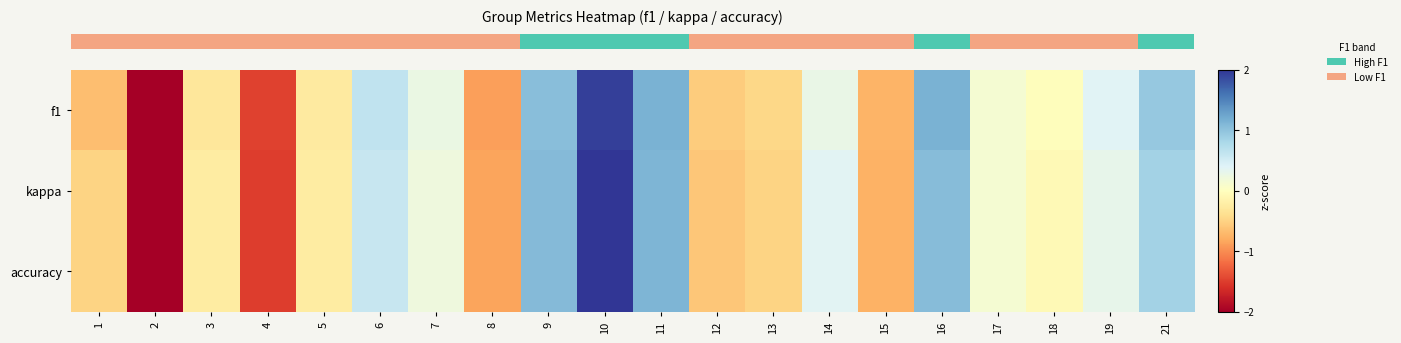

List the series in order of their overall mean, lowest first.

row_2, row_1, row_0